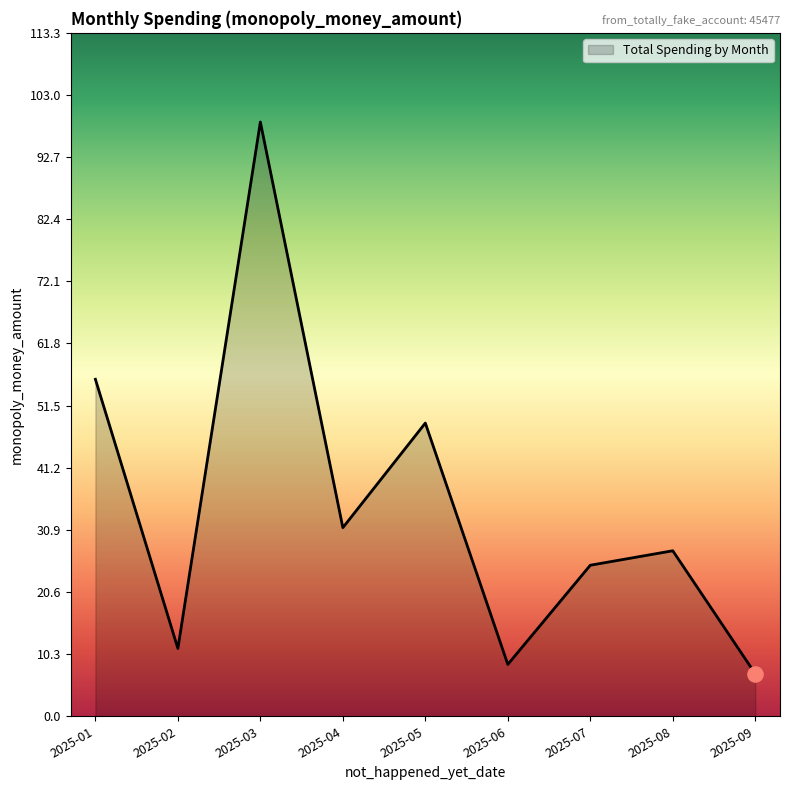

What is the change in value from 2025-02 to 2025-04?

+20.0